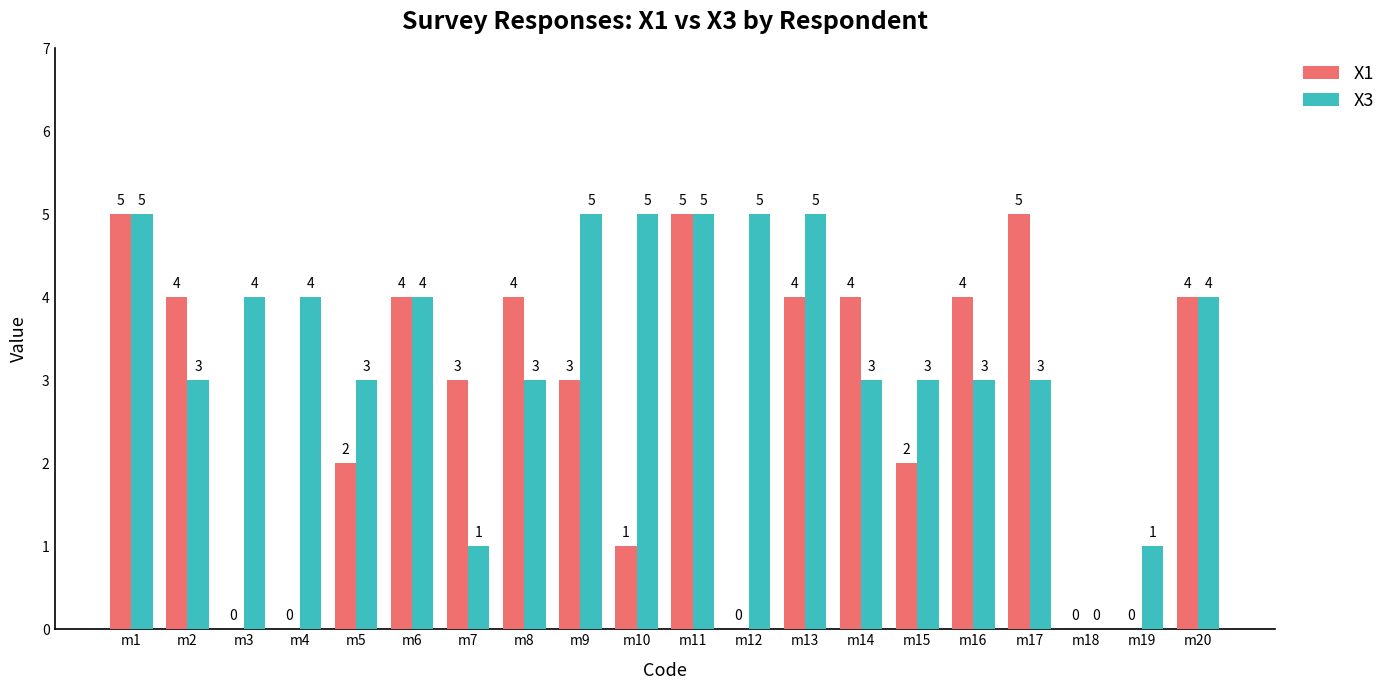

What is the highest value of the X1 series?

5